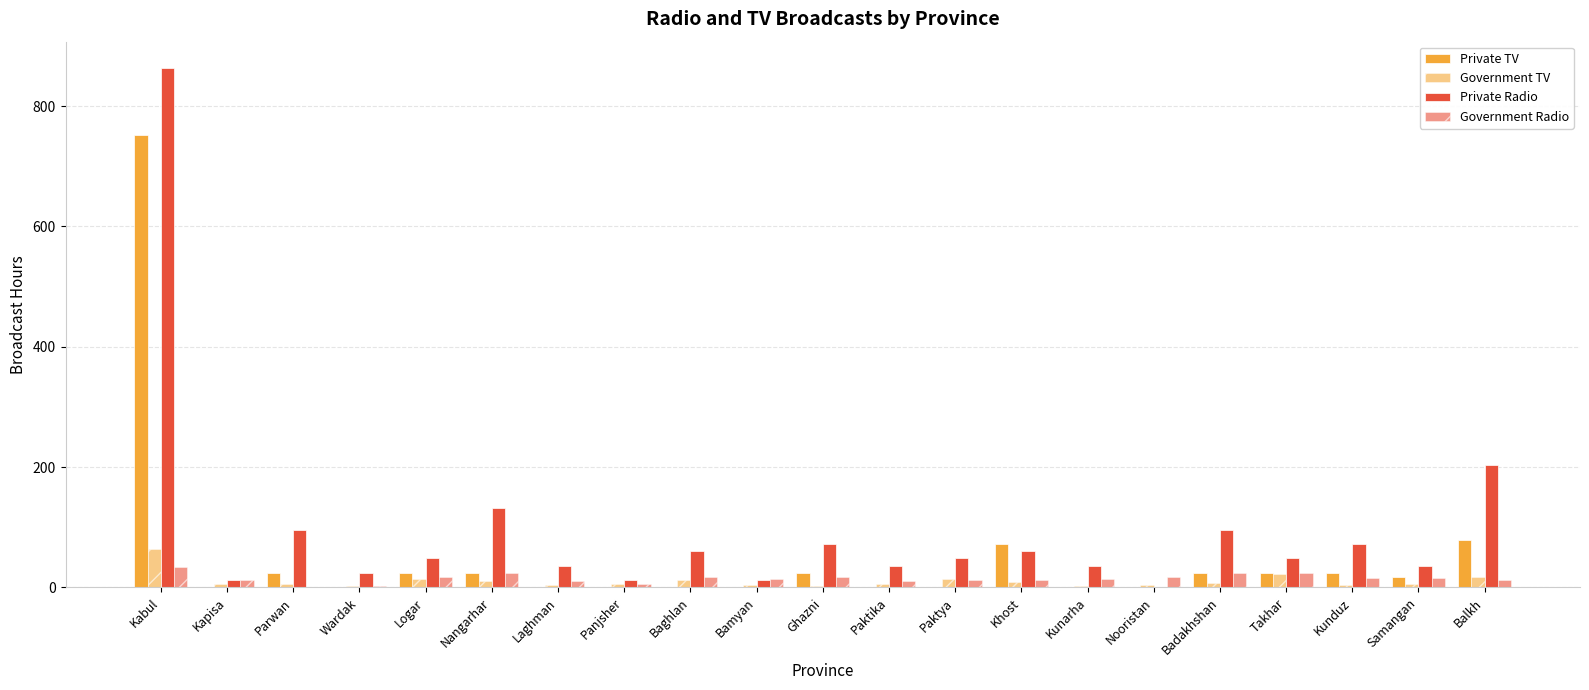

How many groups of bars are there?

21